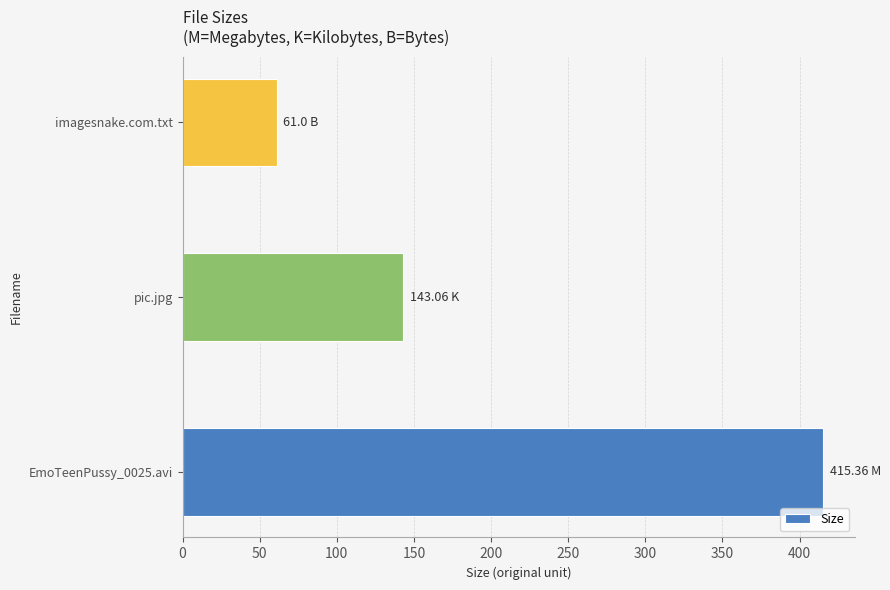

Rank the categories by value from lowest to highest.

imagesnake.com.txt, pic.jpg, EmoTeenPussy_0025.avi